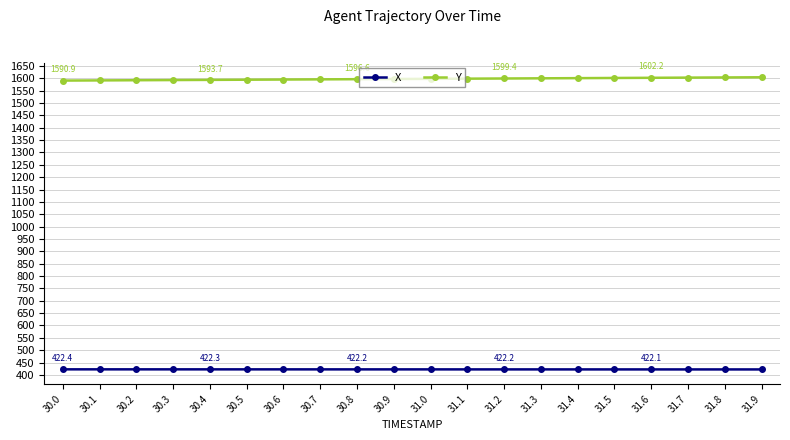

List the series in order of their overall mean, lowest first.

X, Y